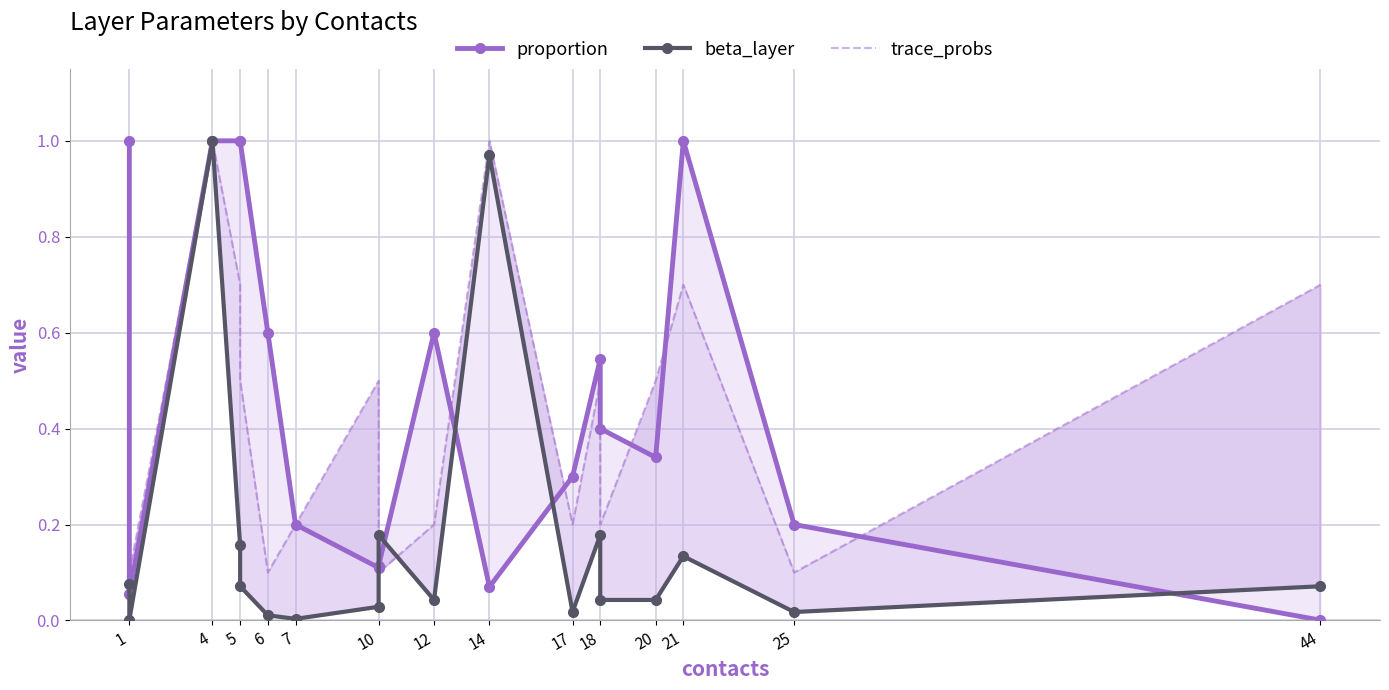

How many distinct data groups are displayed?

3